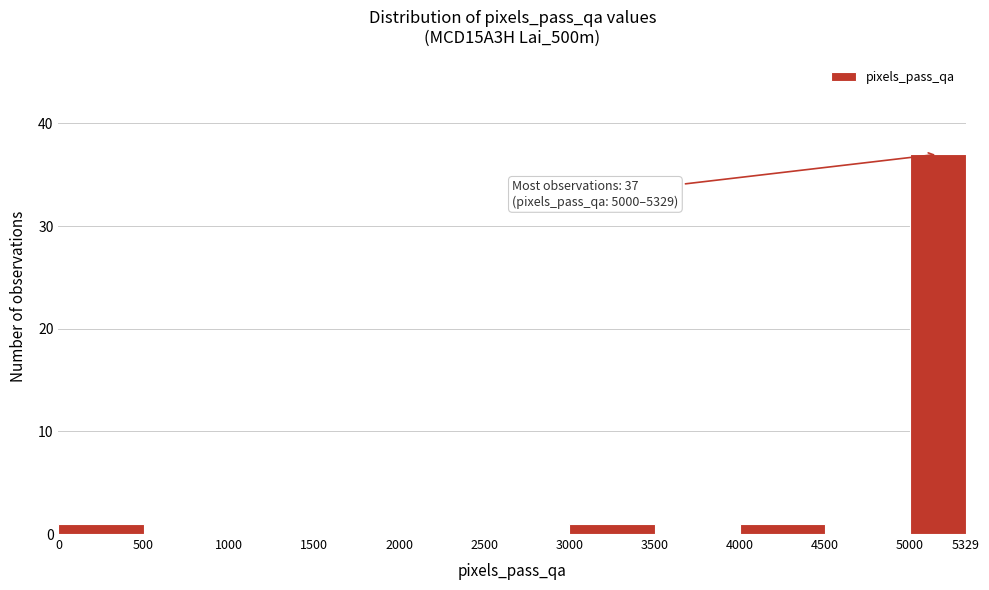

Over which range of the x-axis is the bar tallest?

5000 to 5329